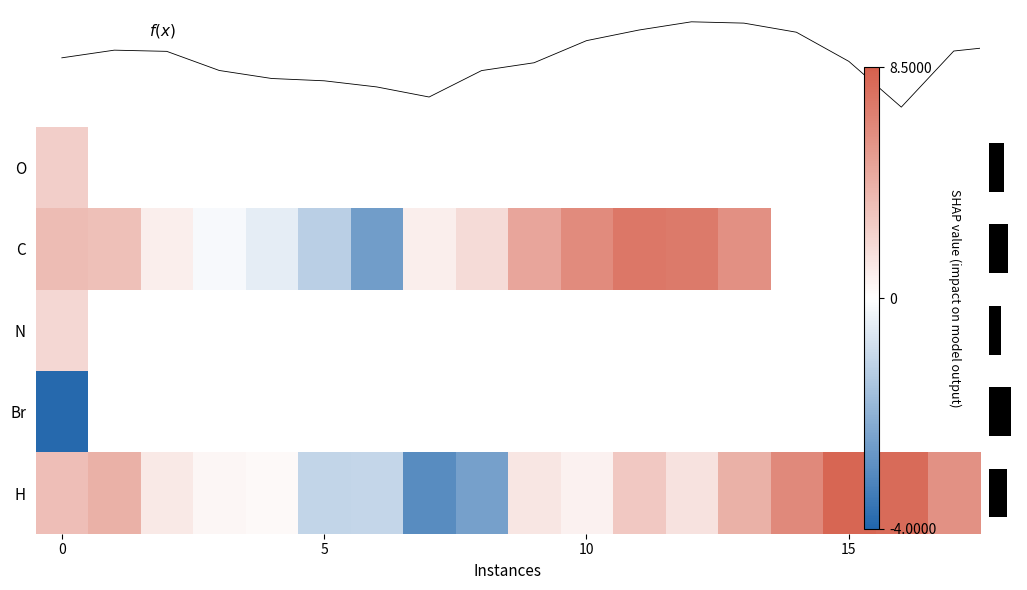

At how many categories does at least one series exceed 0?

16